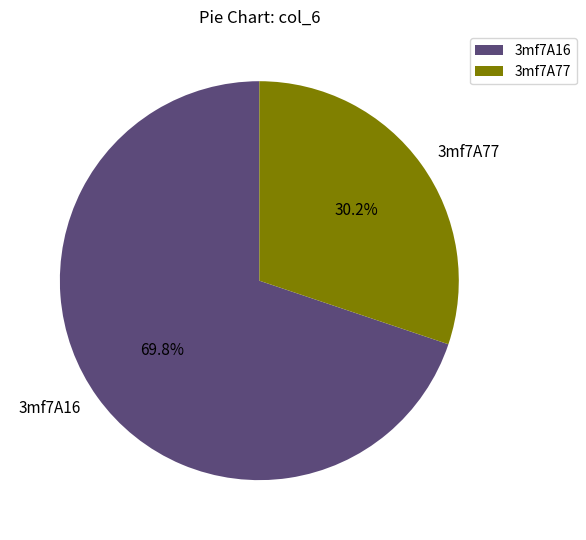

What is the total percentage of 3mf7A16 and 3mf7A77?

100.0%